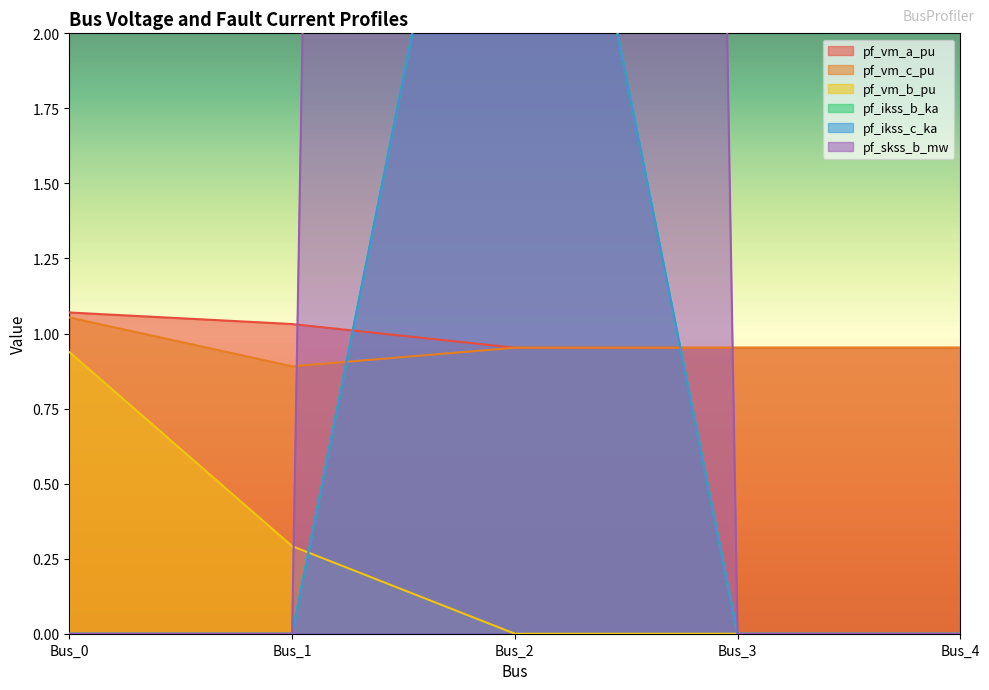

The value of pf_vm_b_pu at Bus_3 is 0.3. True or false?

False